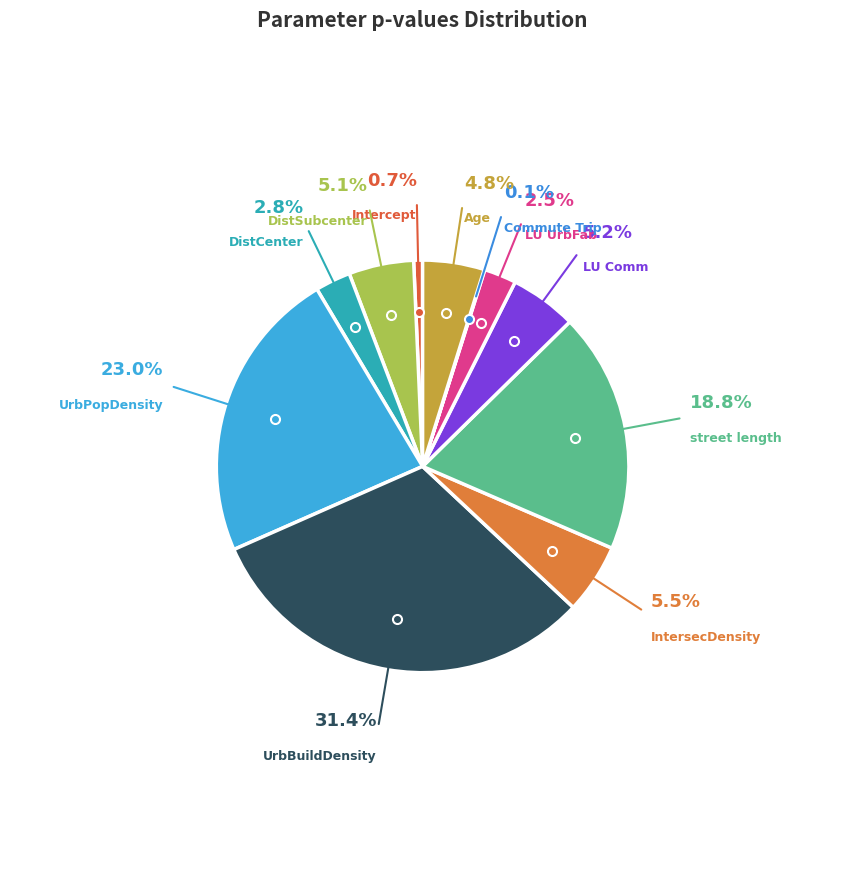

How many segments does this pie chart have?

11